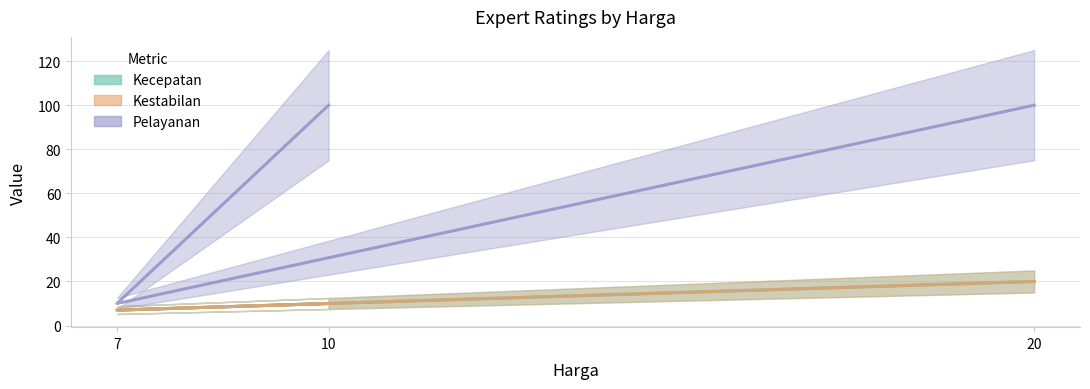

How many lines are shown in the chart?

3